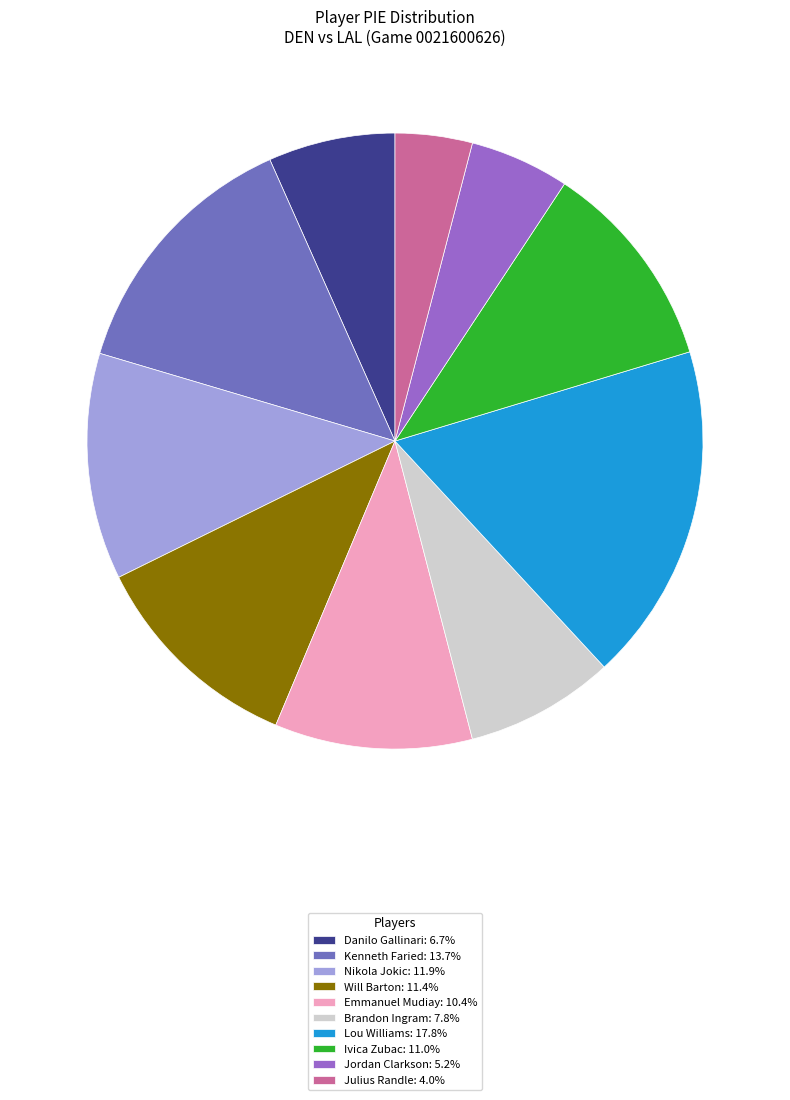

Approximately how many times larger is the value at Lou Williams: 17.8% compared to Nikola Jokic: 11.9%?

1.5